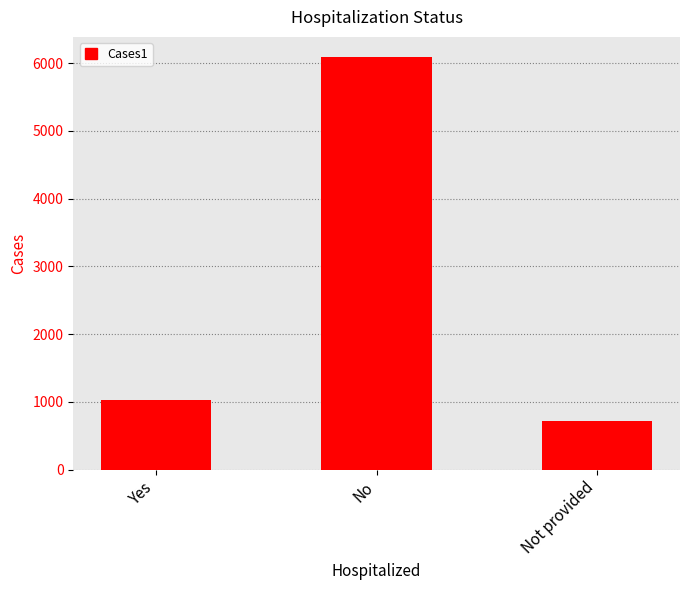

Reading left to right, transcribe all the data shown in this chart.

Yes=1022	No=6083	Not provided=713